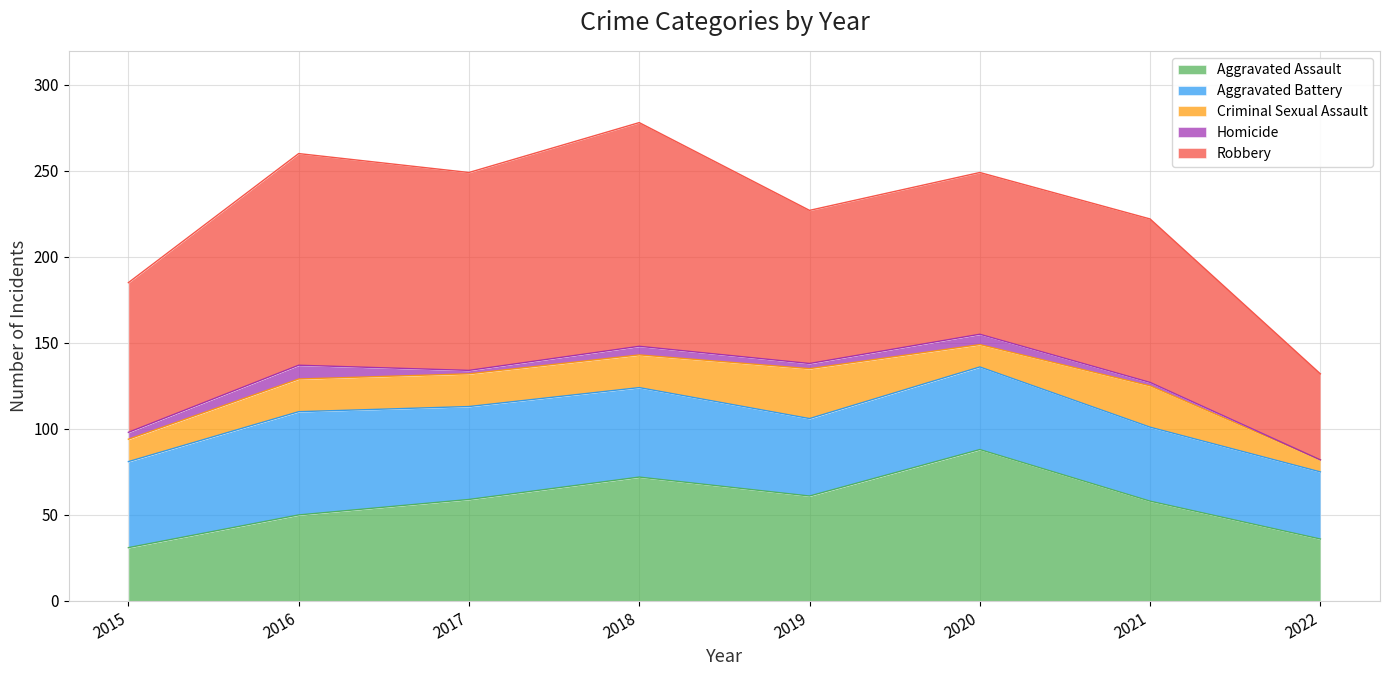

Which series has the largest total across all categories?

Robbery